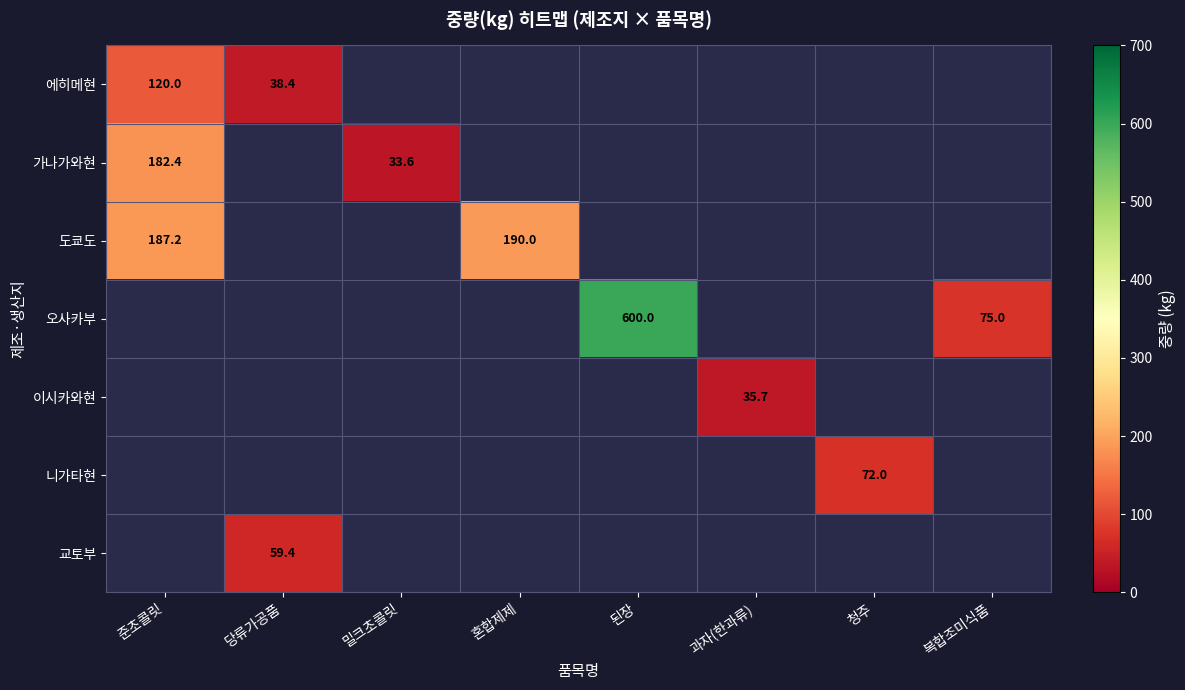

Is it true that 가나가와현 equals 298.6 at 준초콜릿?

False